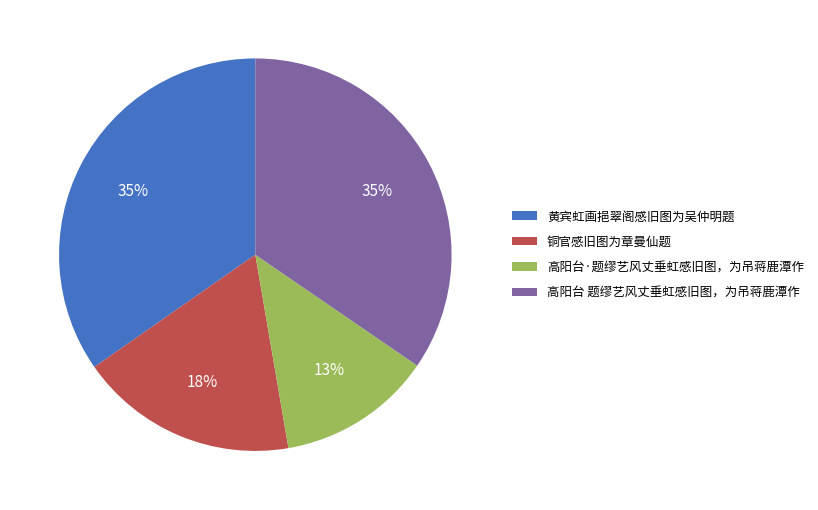

Is the sum of 黄宾虹画挹翠阁感旧图为吴仲明题 and 高阳台·题缪艺风丈垂虹感旧图，为吊蒋鹿潭作 greater than half?

No